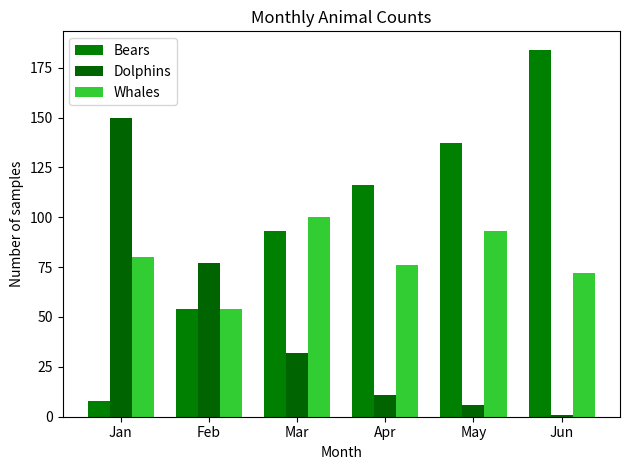

How many bars are there in total?

18